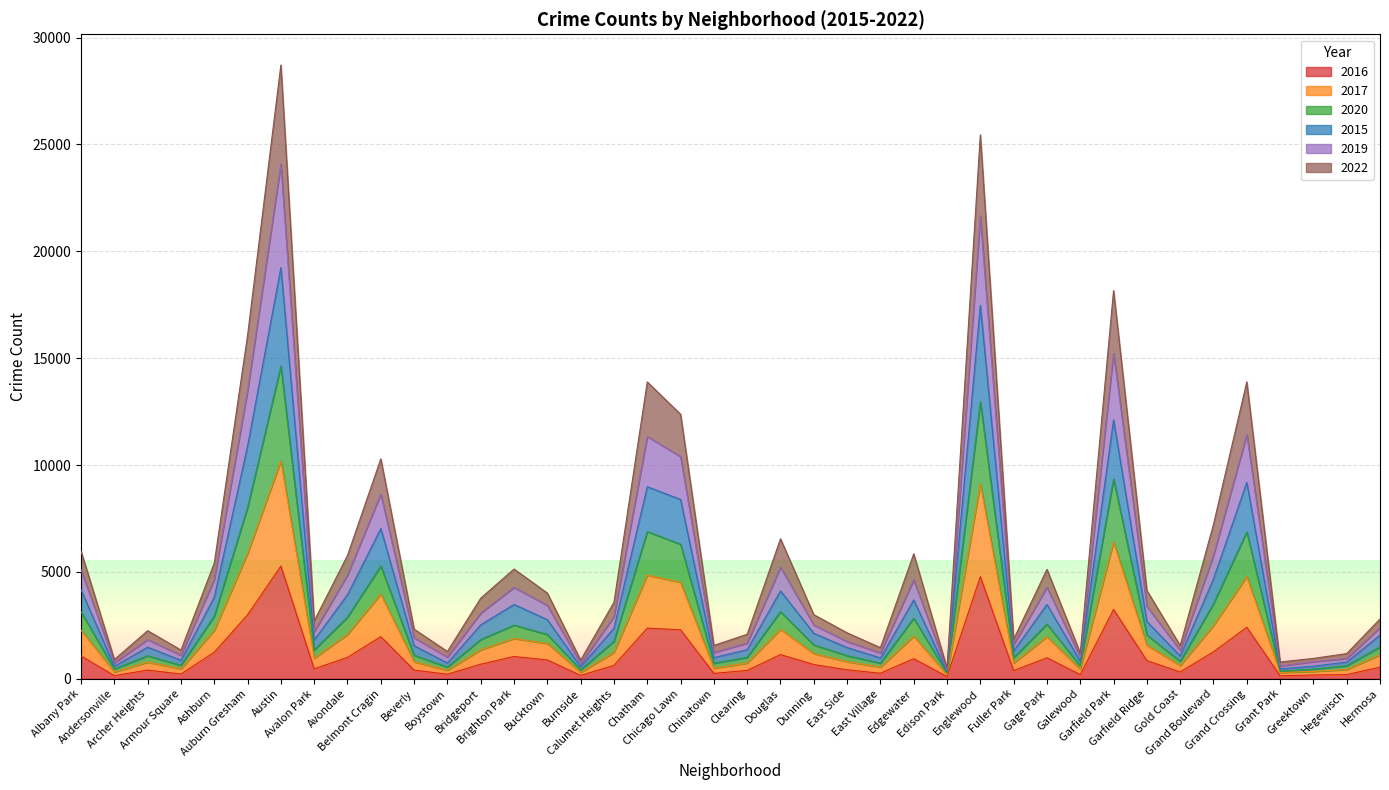

Where is 2016 nearest to the value 2688?

Grand Crossing